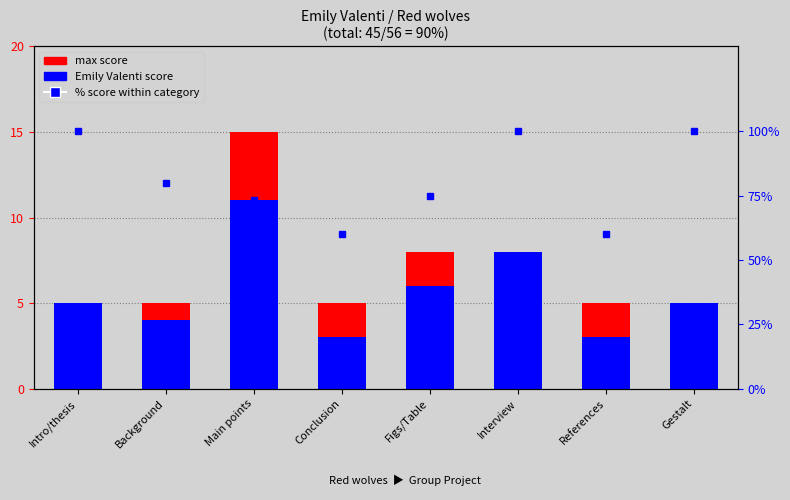

What is the label of the 8th bar from the left?

Gestalt